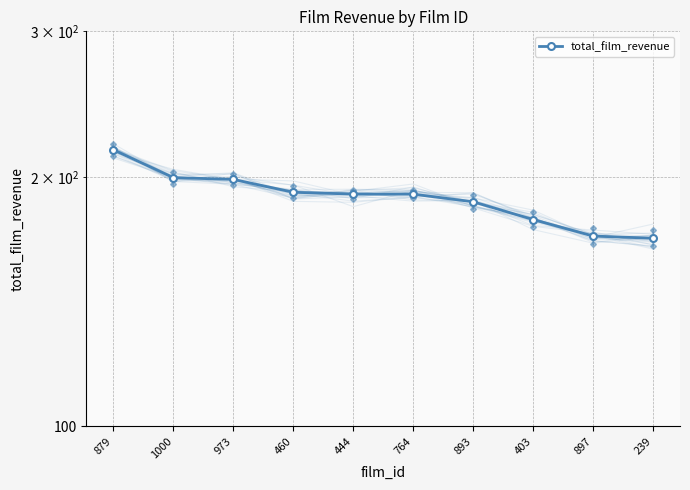

Reading left to right, extract all data points from this chart.

879=215.8	1000=199.7	973=198.7	460=191.7	444=190.8	764=190.7	893=186.7	403=177.7	897=169.8	239=168.7